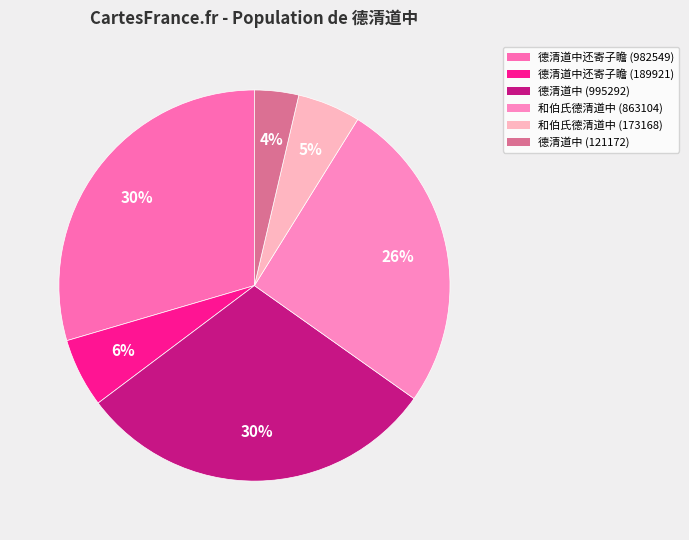

True or false: 德清道中还寄子瞻 (189921) accounts for 1% of the total.

False